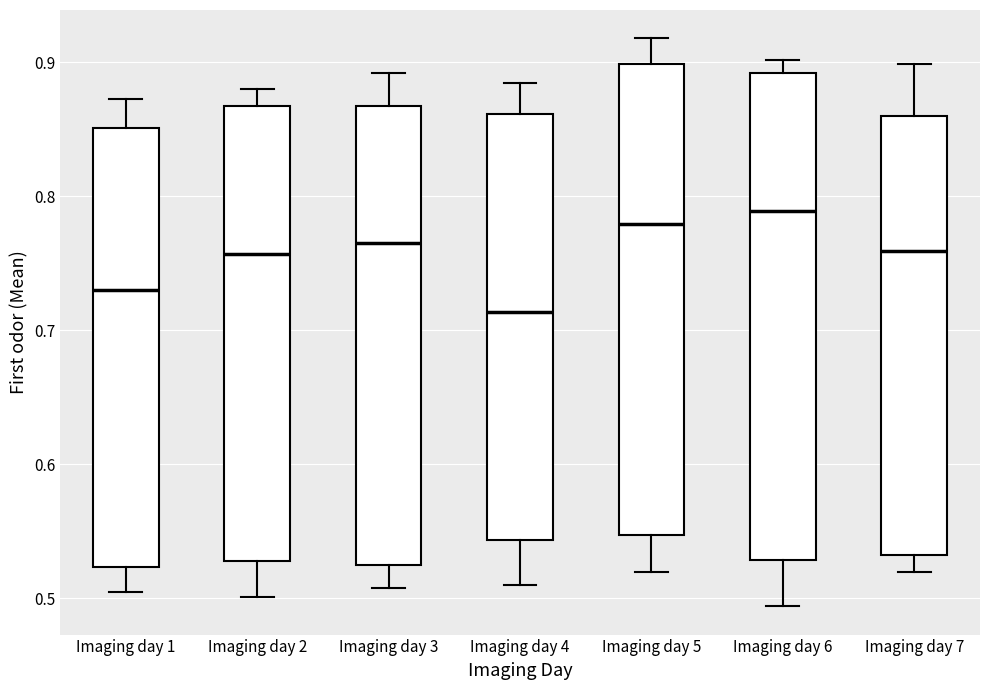

Reading left to right, read every box against the y-axis: the position of its median line, the range the box covers, and the ends of its whiskers. The values are not printed on the chart, so give them approximately, as read against the axis.

Imaging day 1: median 0.73, box 0.52 to 0.85, whiskers 0.50 to 0.87
Imaging day 2: median 0.76, box 0.53 to 0.87, whiskers 0.50 to 0.88
Imaging day 3: median 0.77, box 0.52 to 0.87, whiskers 0.51 to 0.89
Imaging day 4: median 0.71, box 0.54 to 0.86, whiskers 0.51 to 0.88
Imaging day 5: median 0.78, box 0.55 to 0.90, whiskers 0.52 to 0.92
Imaging day 6: median 0.79, box 0.53 to 0.89, whiskers 0.49 to 0.90
Imaging day 7: median 0.76, box 0.53 to 0.86, whiskers 0.52 to 0.90